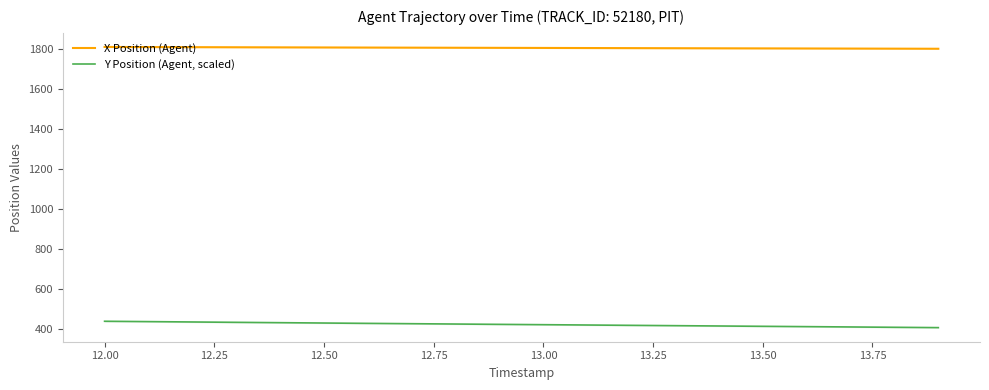

True or false: X Position (Agent) and Y Position (Agent, scaled) intersect in this chart.

False